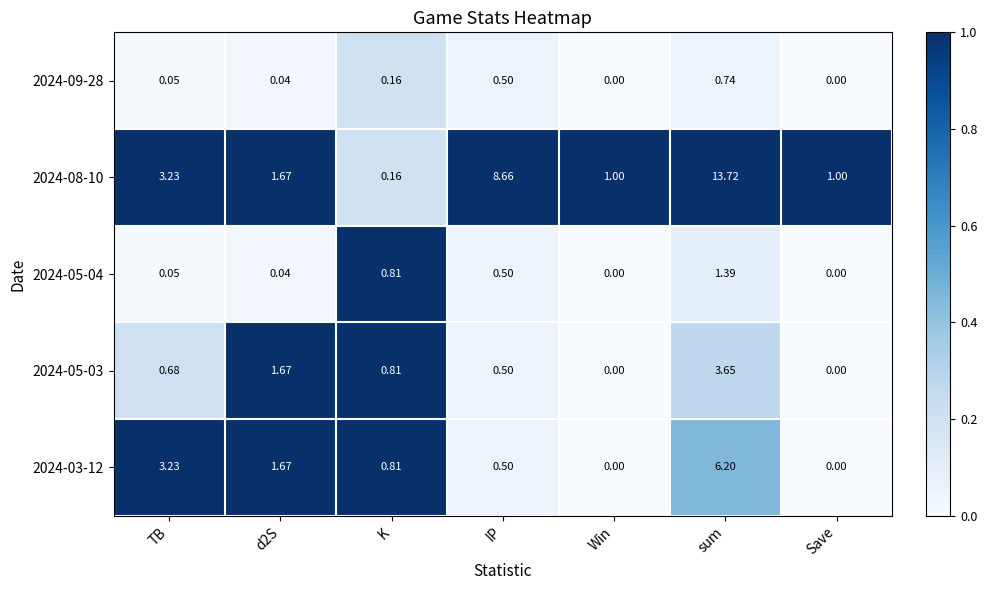

List the series in order of their peak value, lowest first.

2024-09-28, 2024-05-04, 2024-05-03, 2024-03-12, 2024-08-10